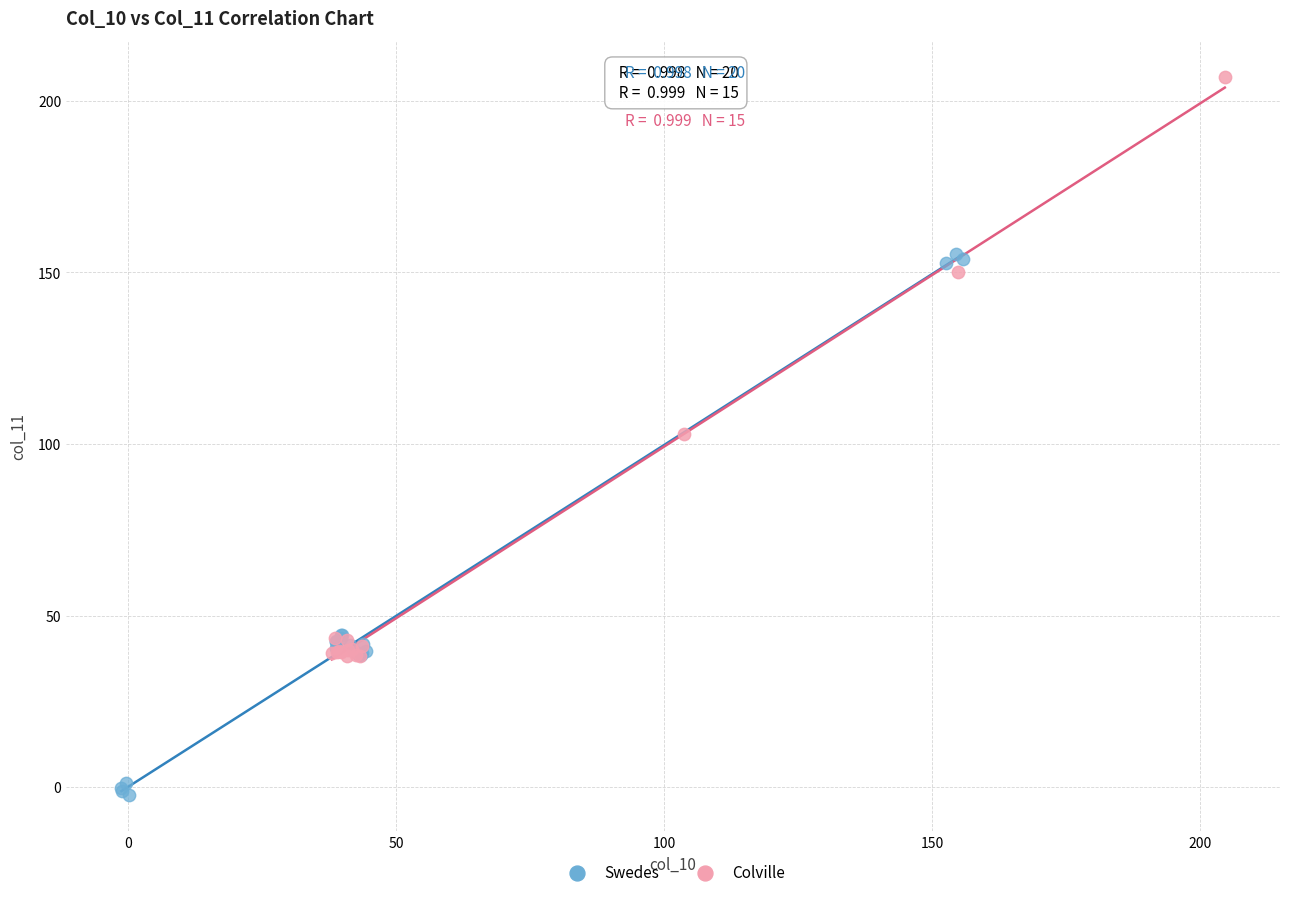

What are all the series names shown in the legend?

Swedes, Colville